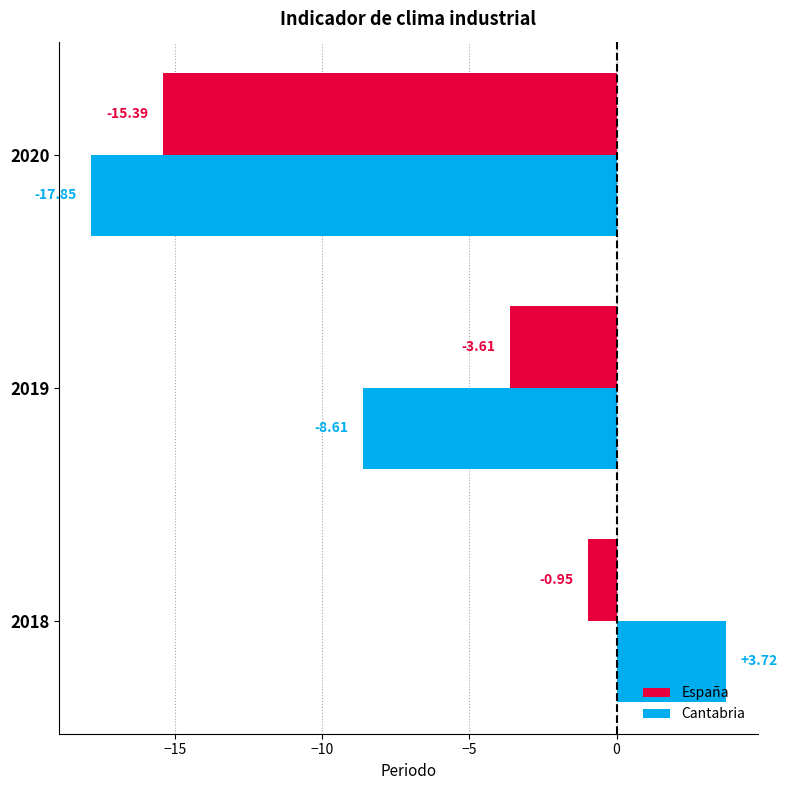

Rank the series at 2020 from highest to lowest value.

España, Cantabria